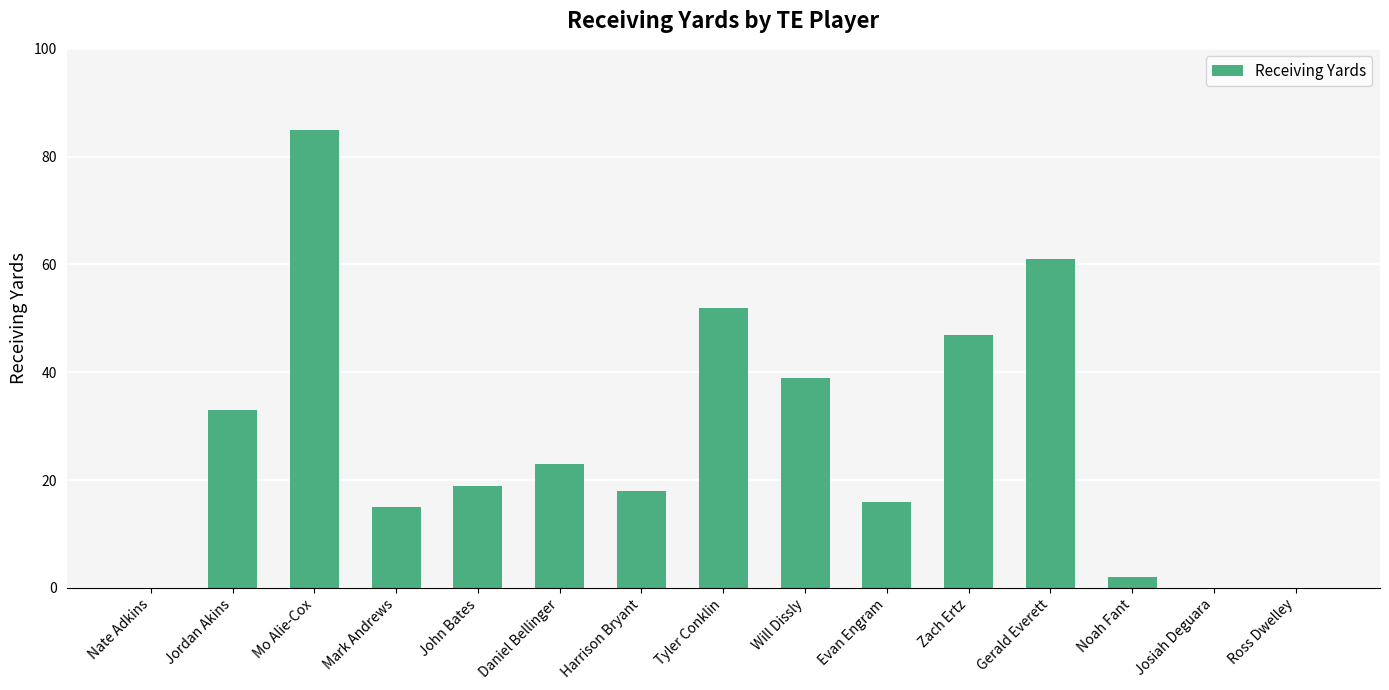

Reading left to right, list all the values displayed in this chart.

0	33	85	15	19	23	18	52	39	16	47	61	2	0	0